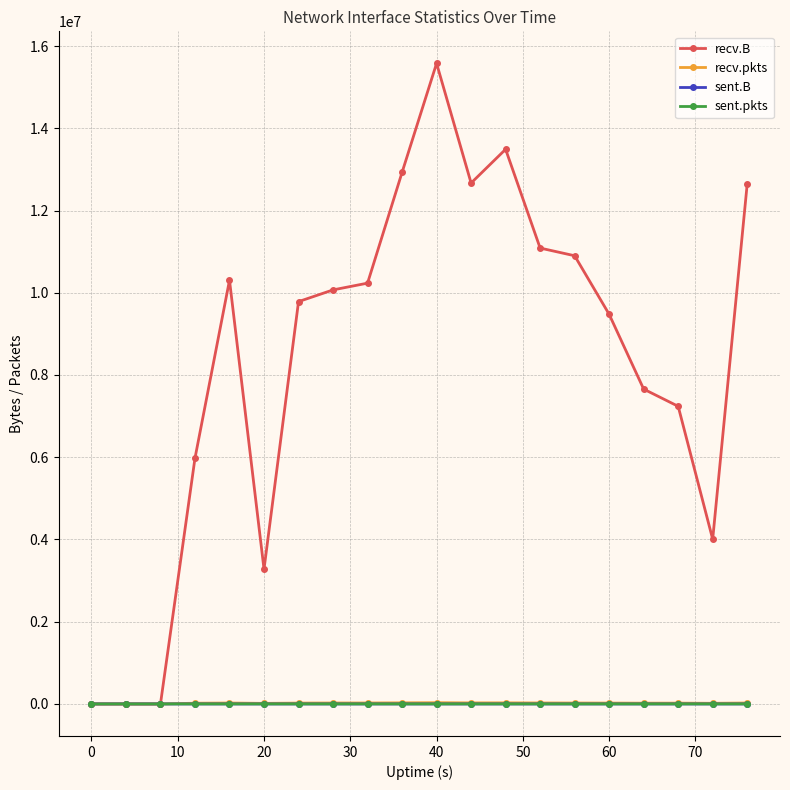

Which series has the largest total across all categories?

recv.B